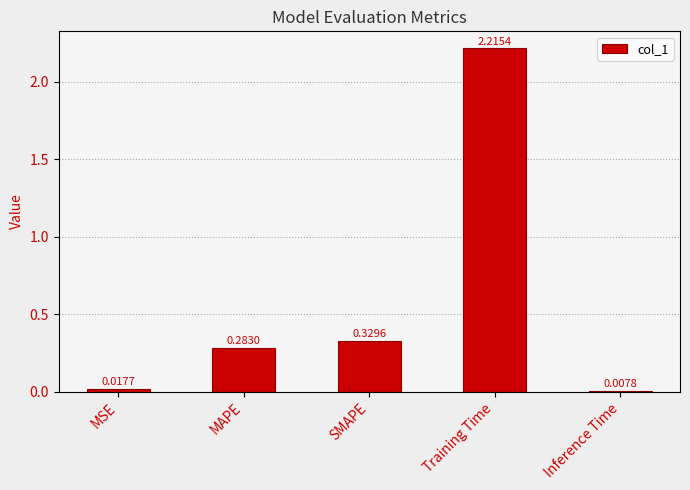

Which label corresponds to the largest value in the chart?

Training Time